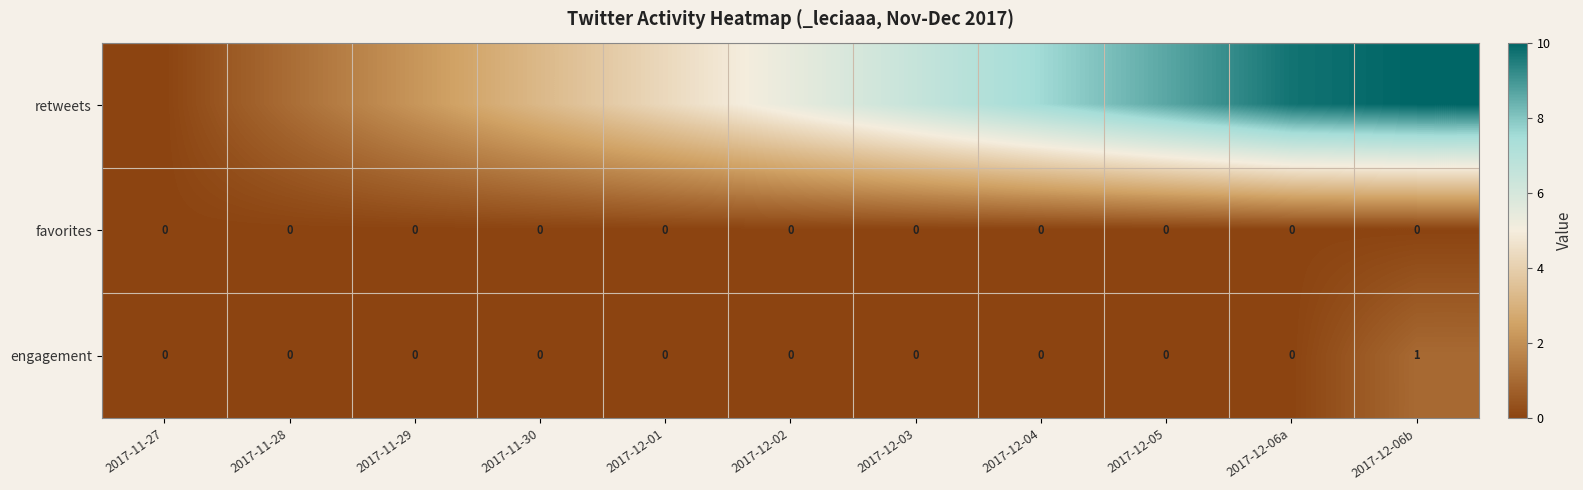

How many distinct data groups are displayed?

3